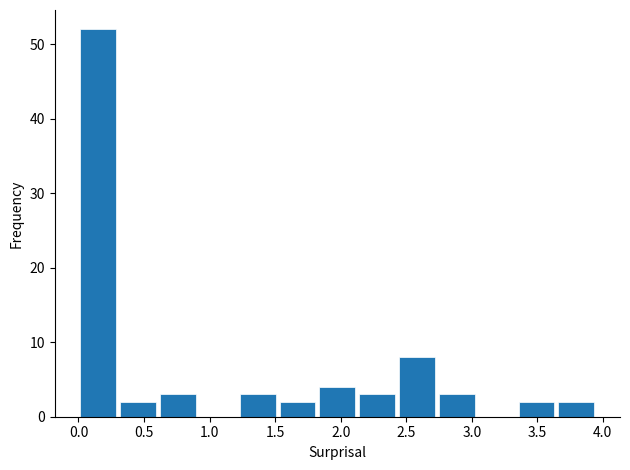

Reading left to right, list every bar in this chart as the range it spans on the x-axis followed by its height. Neither the bar edges nor the heights are printed on the chart, so give them approximately, as read against the axes.

0.00 to 0.30: 52
0.30 to 0.60: 2
0.60 to 0.90: 3
0.90 to 1.20: 0
1.20 to 1.50: 3
1.50 to 1.80: 2
1.80 to 2.15: 4
2.15 to 2.45: 3
2.45 to 2.75: 8
2.75 to 3.05: 3
3.05 to 3.35: 0
3.35 to 3.65: 2
3.65 to 3.95: 2